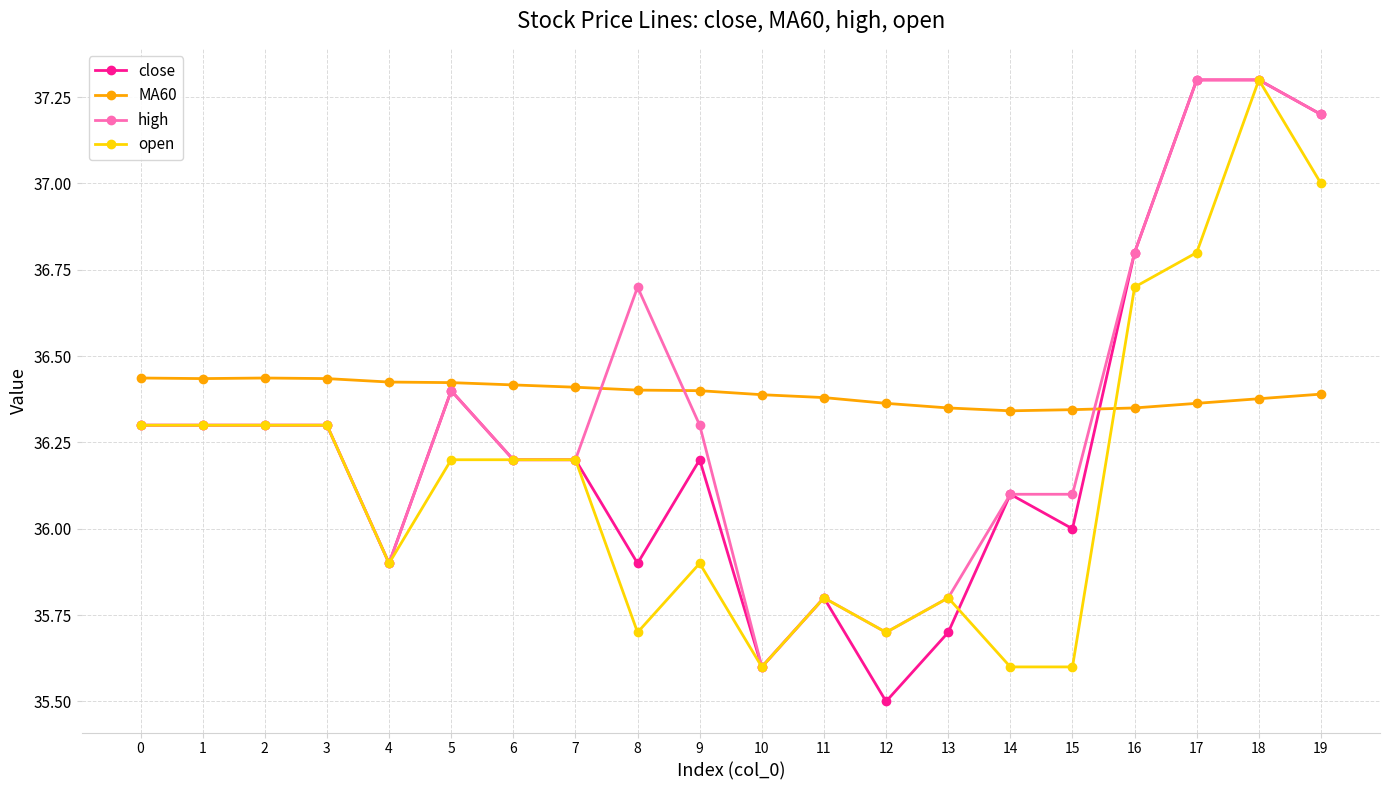

What is the difference between the MA60 values at 3 and 11?

0.1